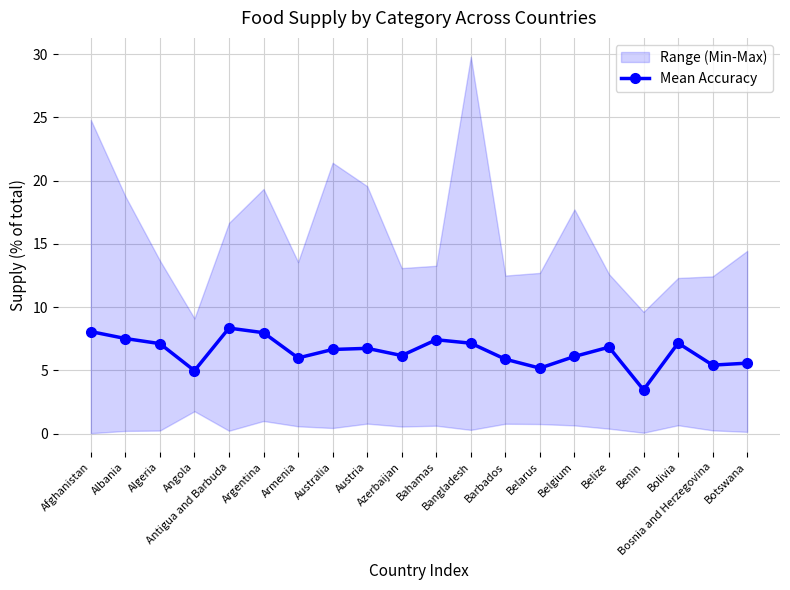

Where is the first local minimum?

Angola